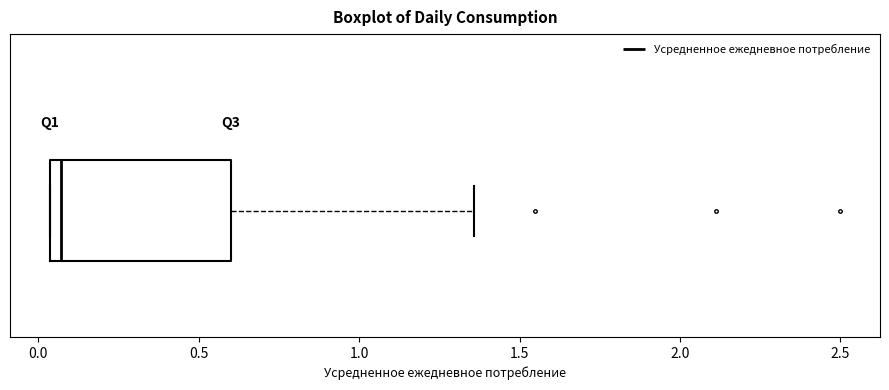

Read this box plot against the x-axis: the position of the median line, the range covered by the box, and the ends of both whiskers. The values are not printed on the chart, so give them approximately, as read against the axis.

median 0.05 (just right of the box's left edge), box 0.05 to 0.60, whiskers 0.05 to 1.35